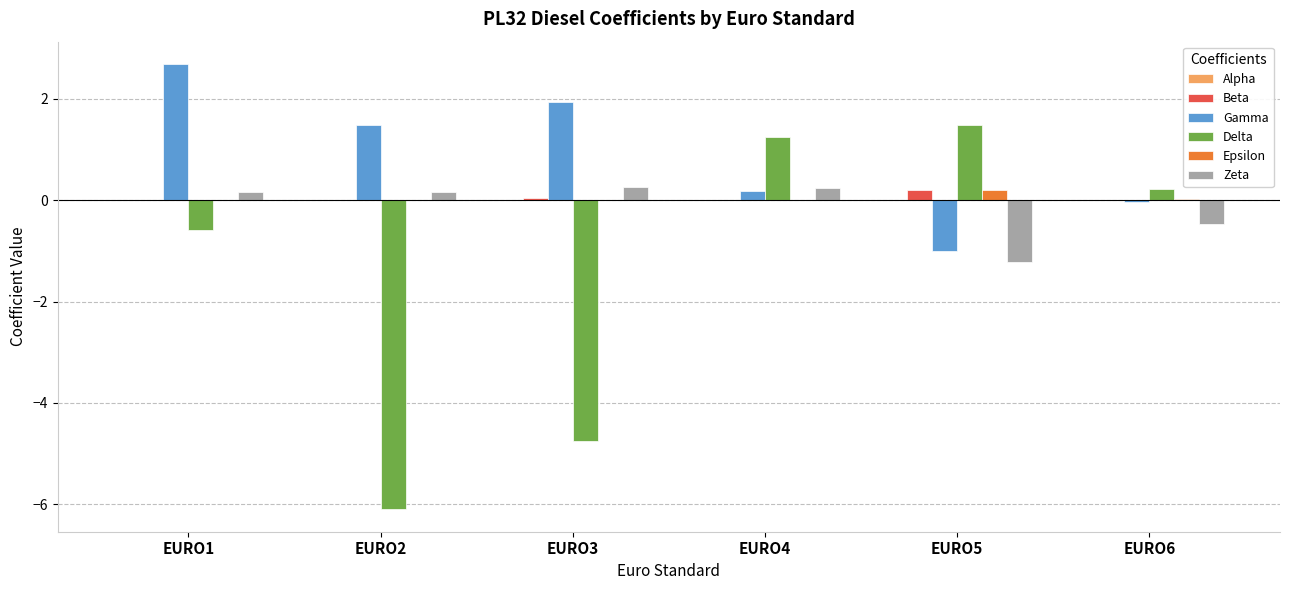

How many groups of bars are there?

6